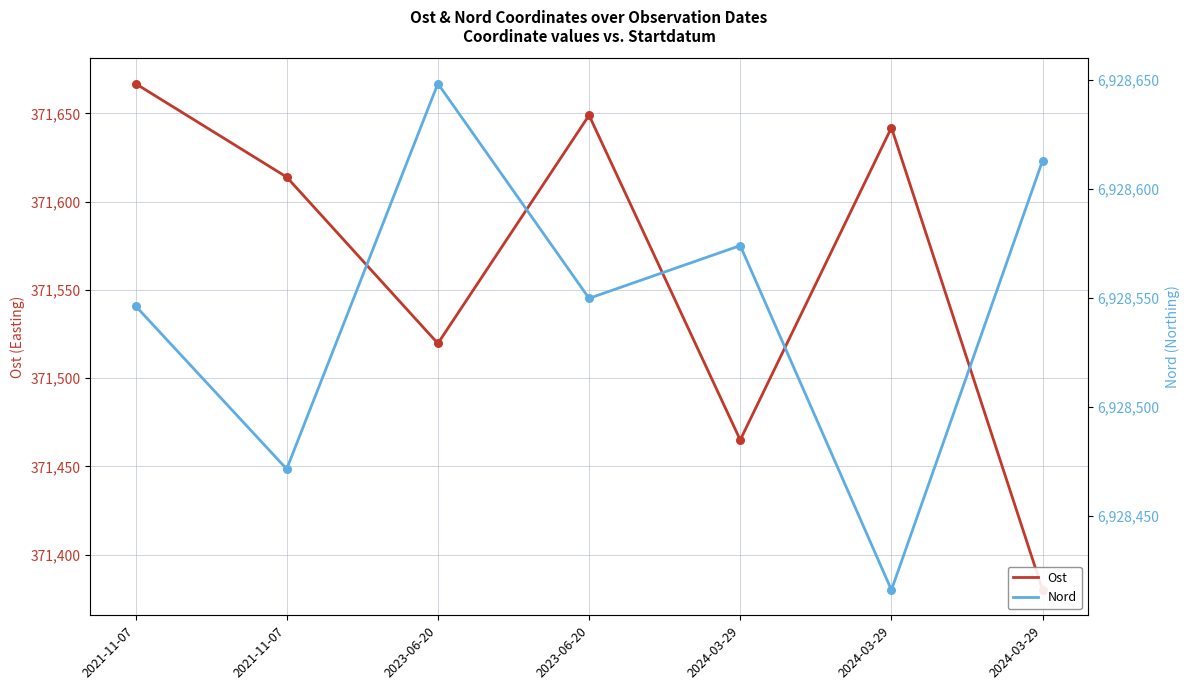

Which series reaches the maximum Y coordinate?

Nord